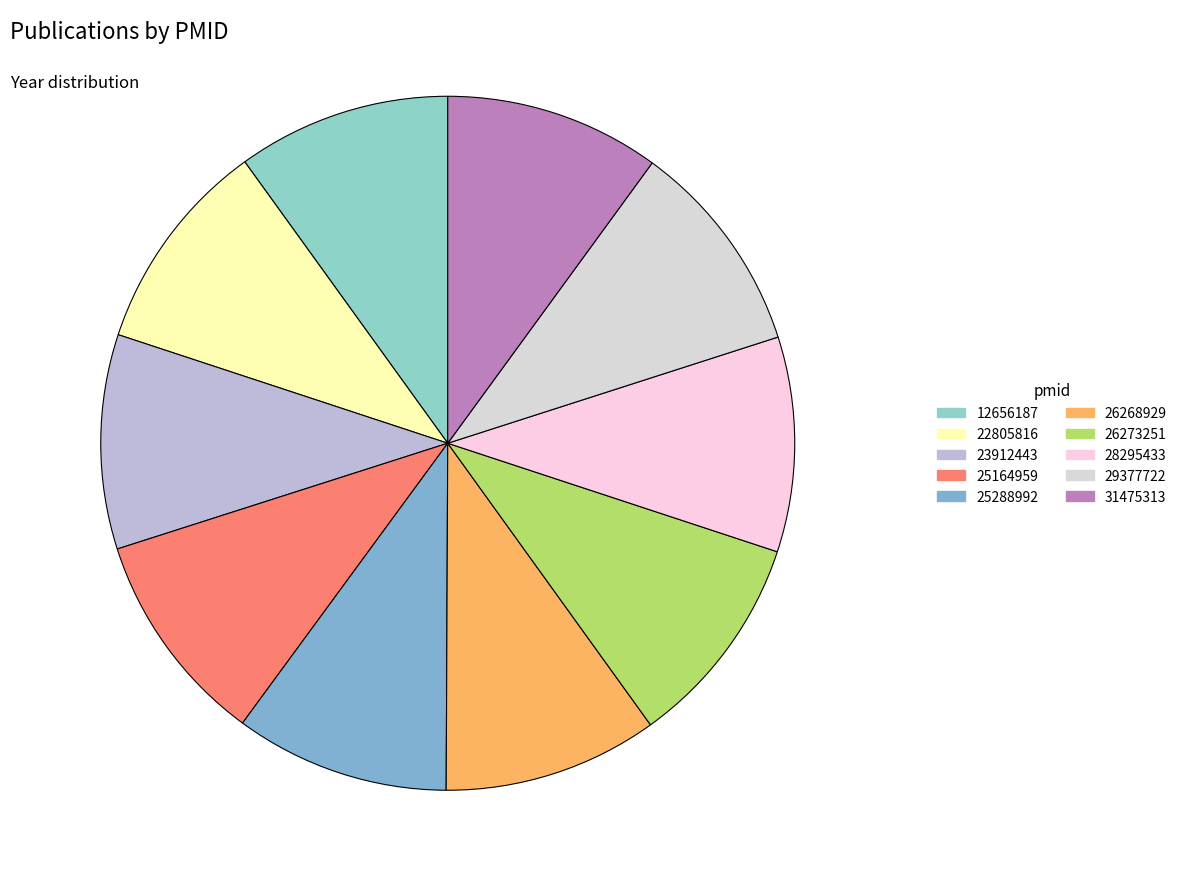

Rank the categories by value from highest to lowest.

31475313, 29377722, 28295433, 26268929, 26273251, 25164959, 25288992, 23912443, 22805816, 12656187